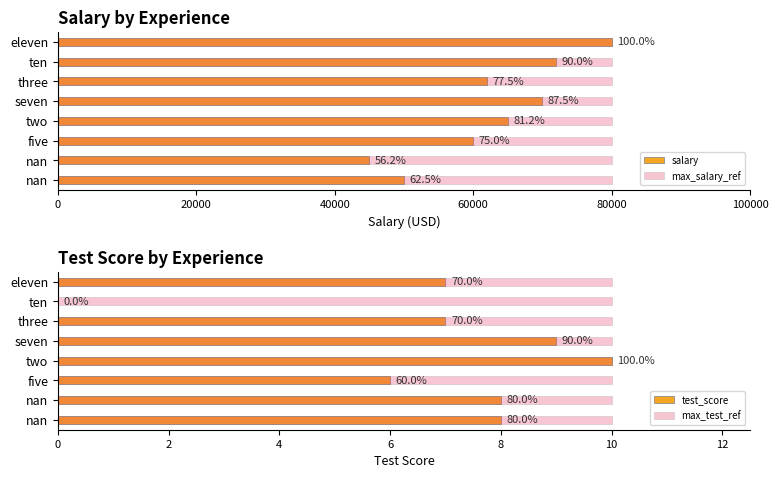

Does the chart contain any negative values?

No